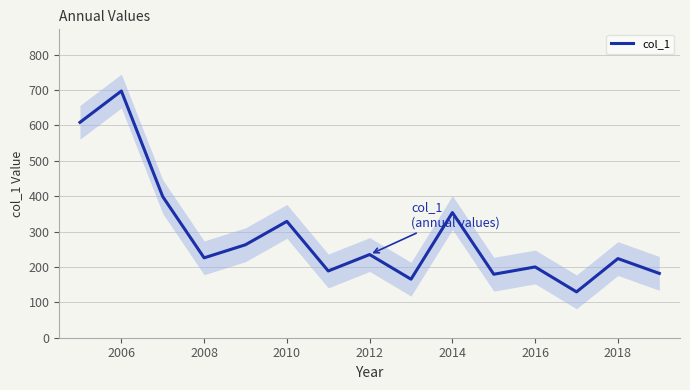

The col_1 series shows 235.1 at 2012. True or false?

True